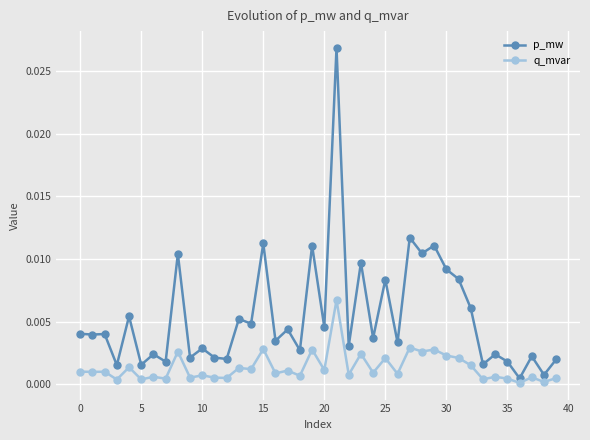

List the series in order of their overall mean, highest first.

p_mw, q_mvar